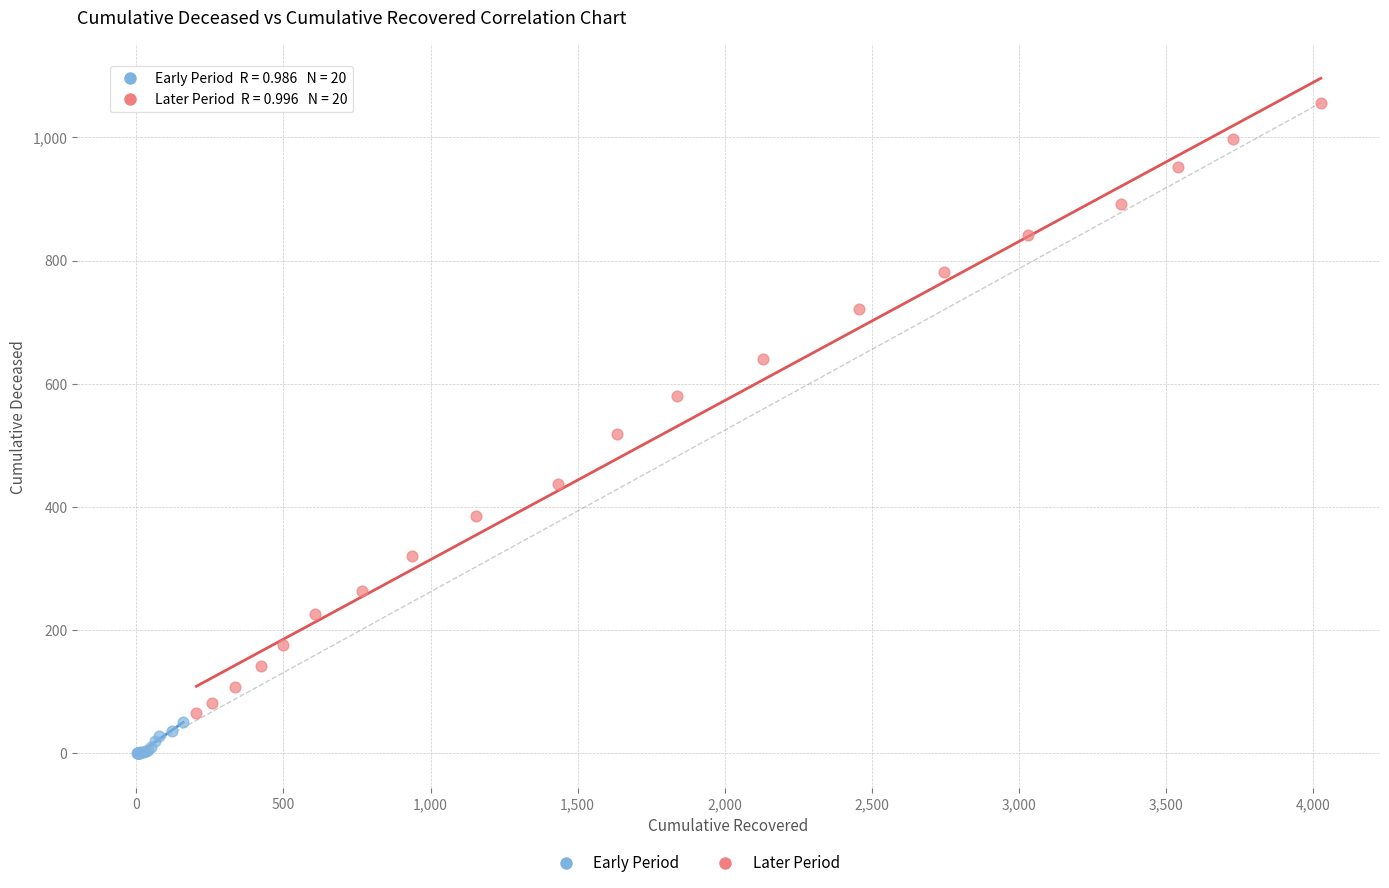

Which series contains the lowest Y value?

Early Period